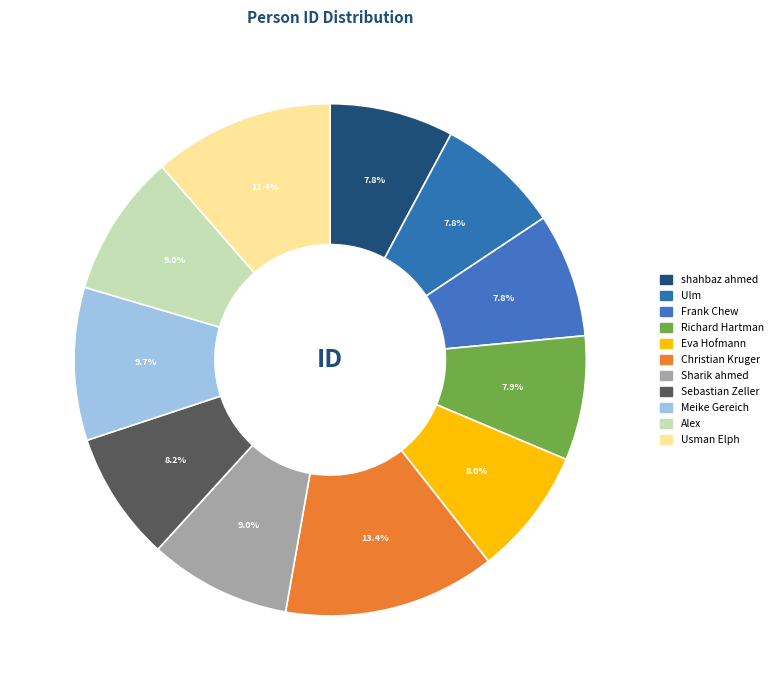

What is the smallest slice in the pie chart?

shahbaz ahmed